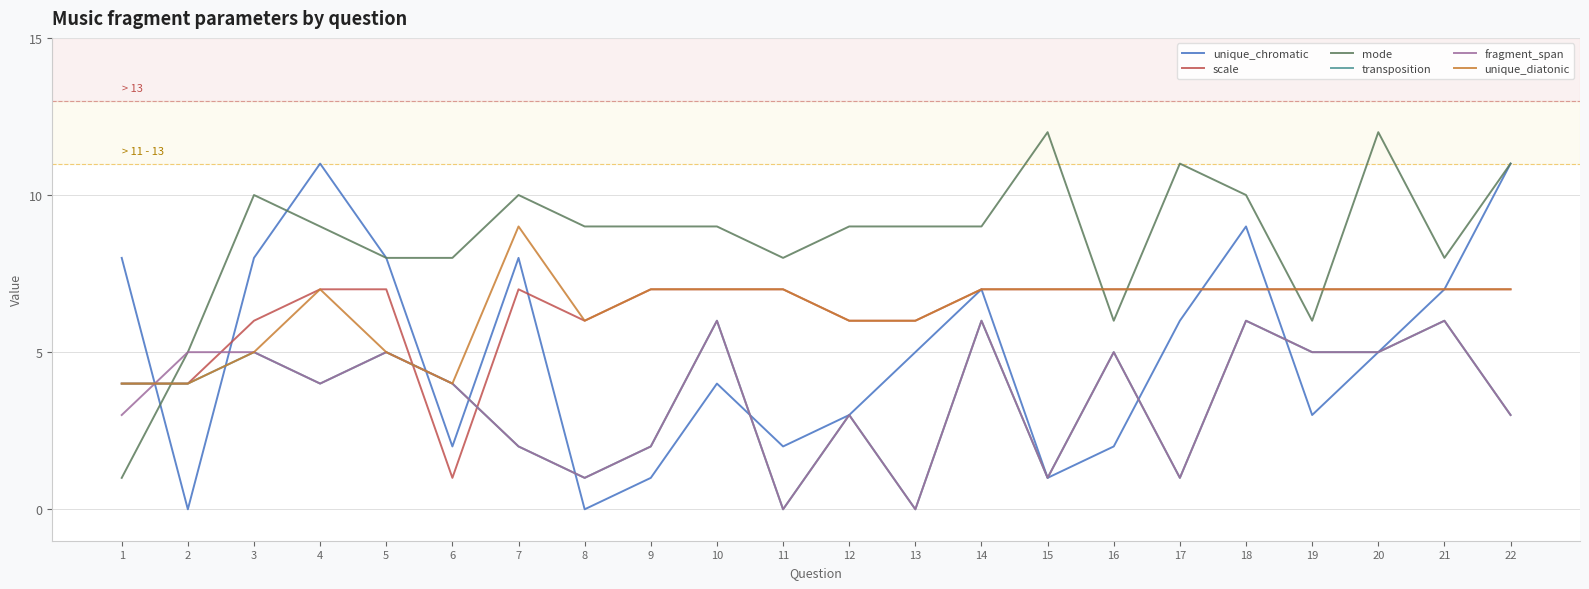

Where does the fragment_span series first go above 4?

2